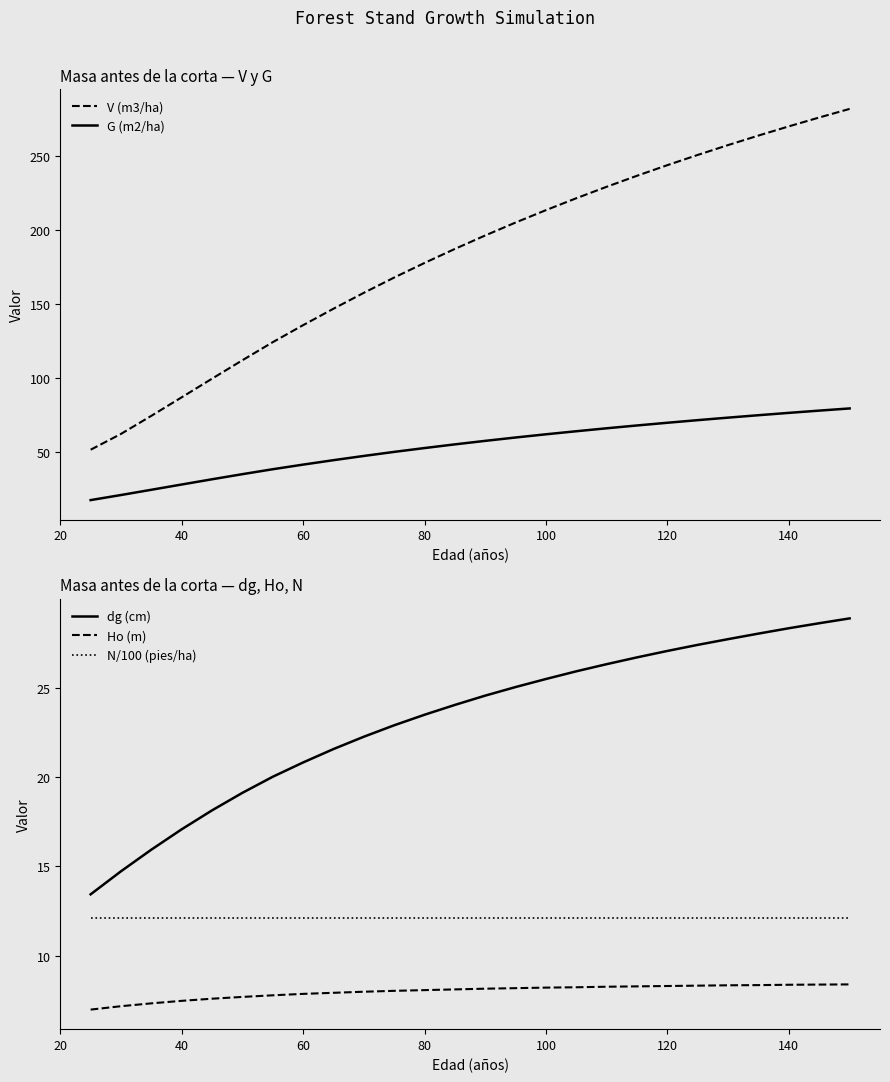

What is the value of the N/100 (pies/ha) point at the 11th from the left?

12.1